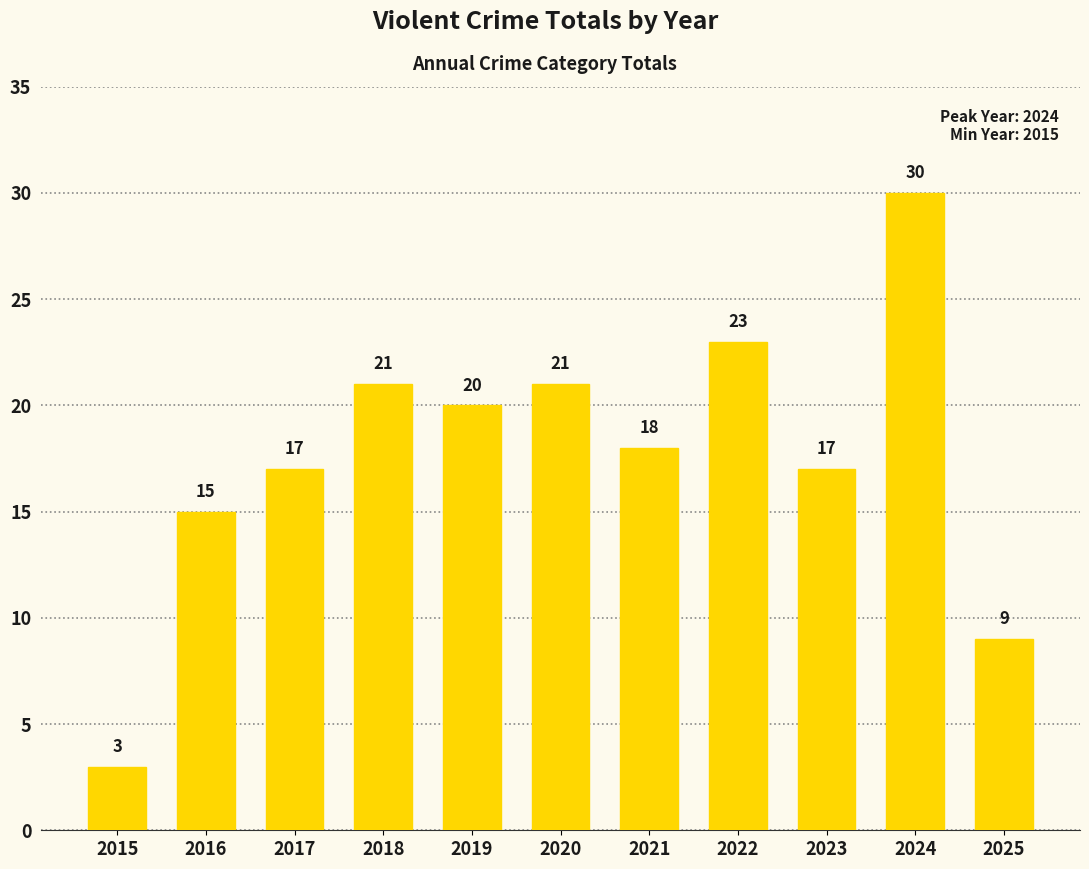

Reading left to right, extract all data points from this chart.

2015=3	2016=15	2017=17	2018=21	2019=20	2020=21	2021=18	2022=23	2023=17	2024=30	2025=9